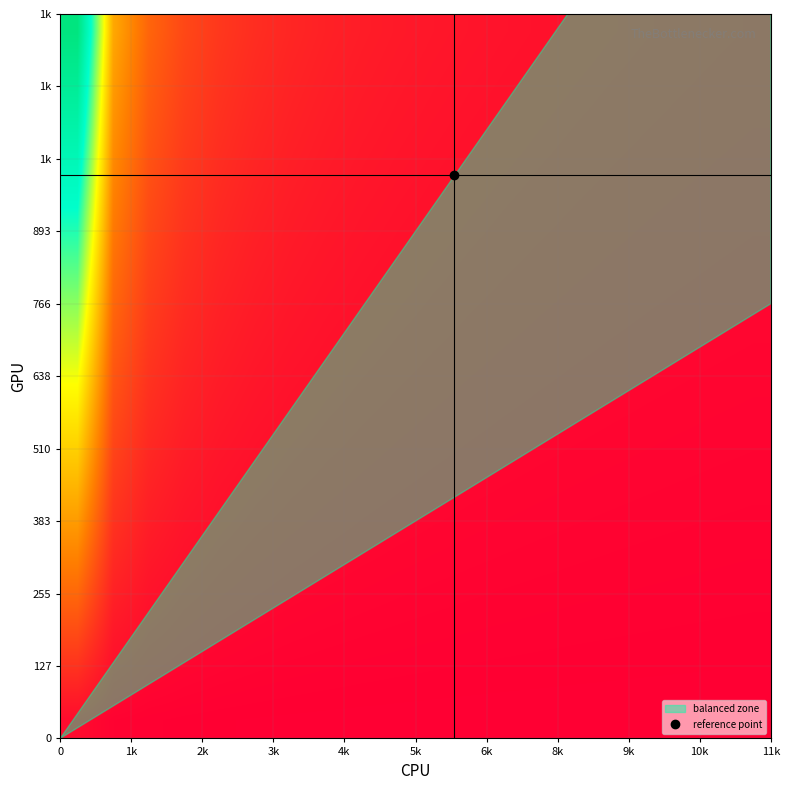

What is the maximum value shown in the chart?

1.0